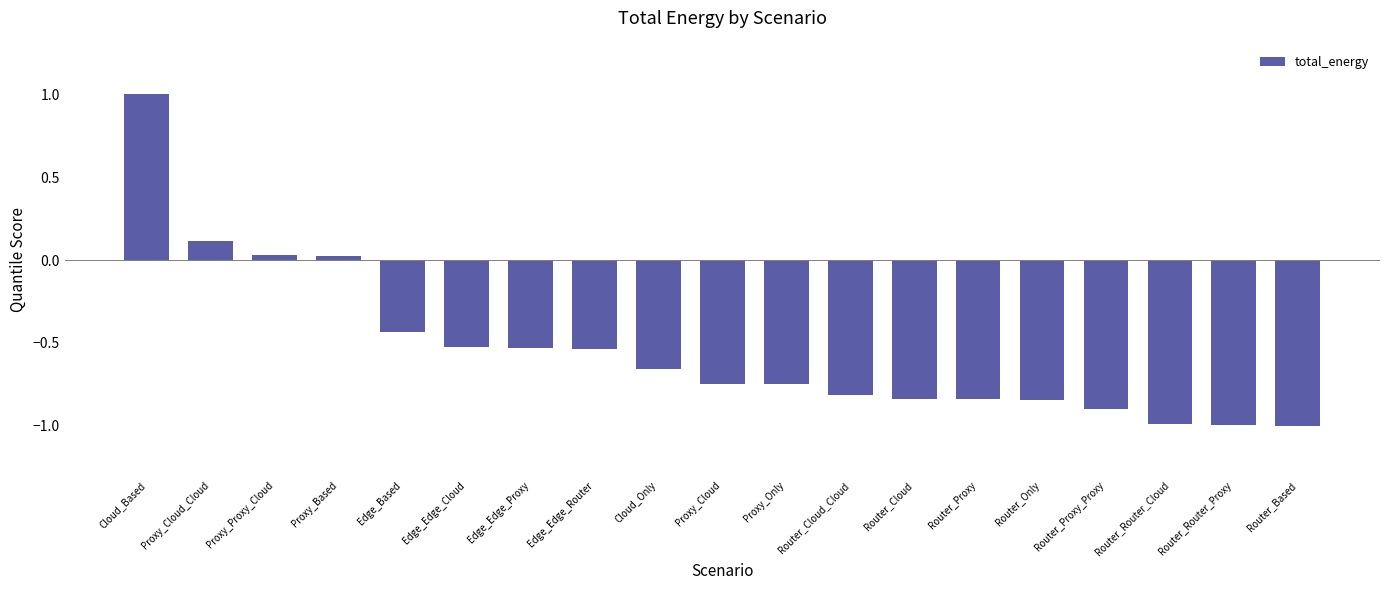

What is the difference between the maximum and minimum values?

2.0